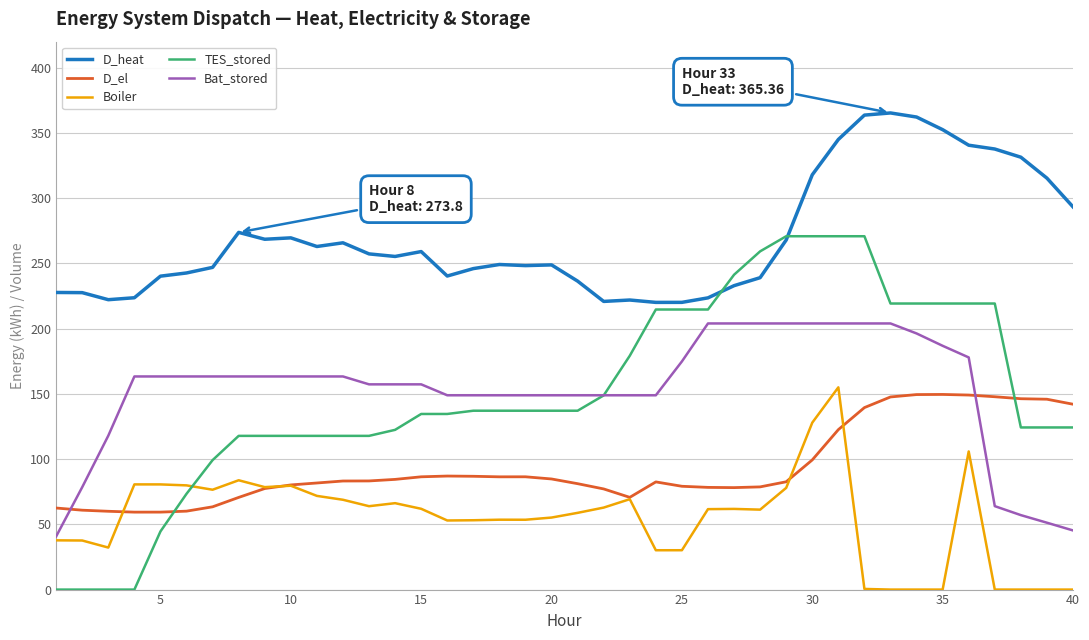

What is the sum of all Boiler values?

2171.8